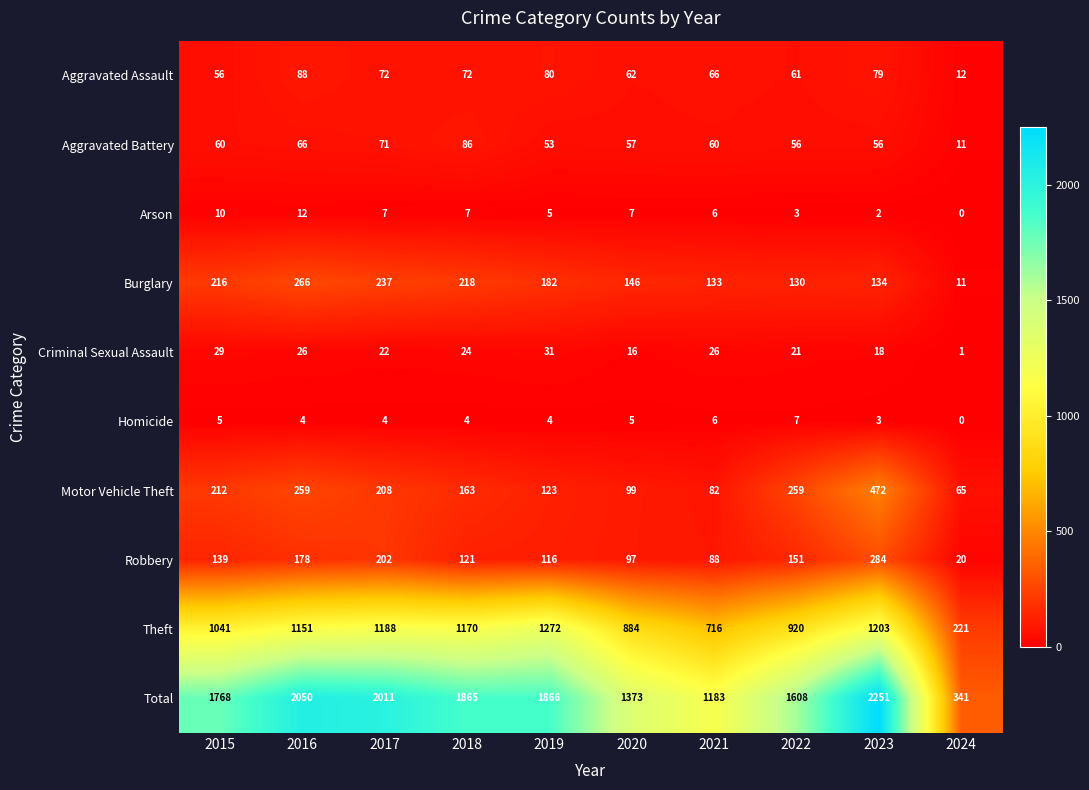

At which category is the sum across all series the highest?

2023